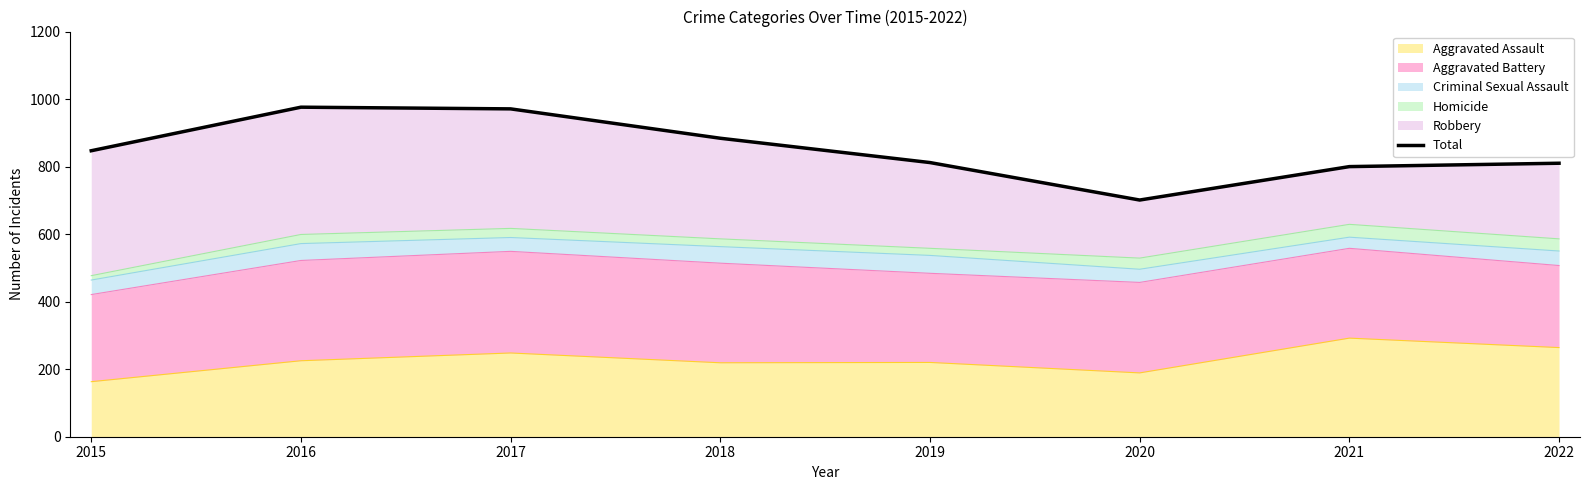

Where does the data first go above 847?

2016